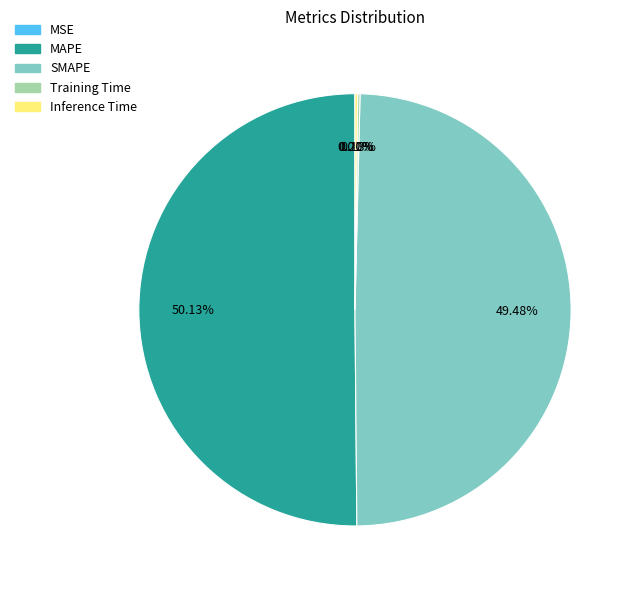

Is it true that SMAPE is 41% of the pie?

False